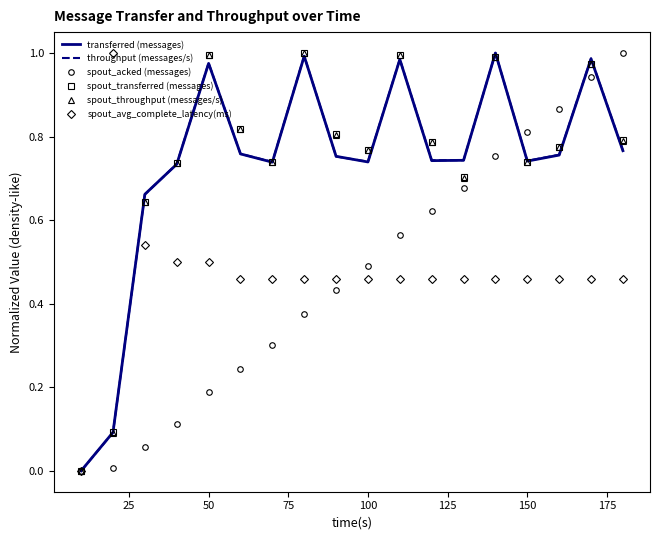

What are all the series names shown in the legend?

transferred (messages), throughput (messages/s), spout_acked (messages), spout_transferred (messages), spout_throughput (messages/s), spout_avg_complete_latency(ms)